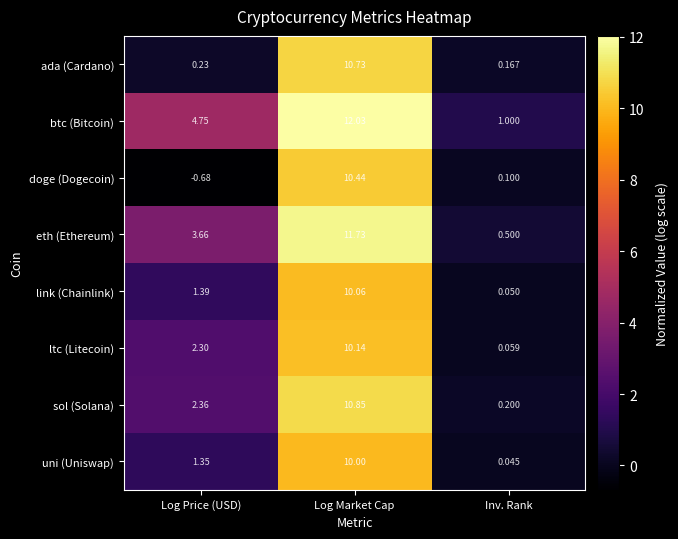

How many categories are shown in the chart?

3